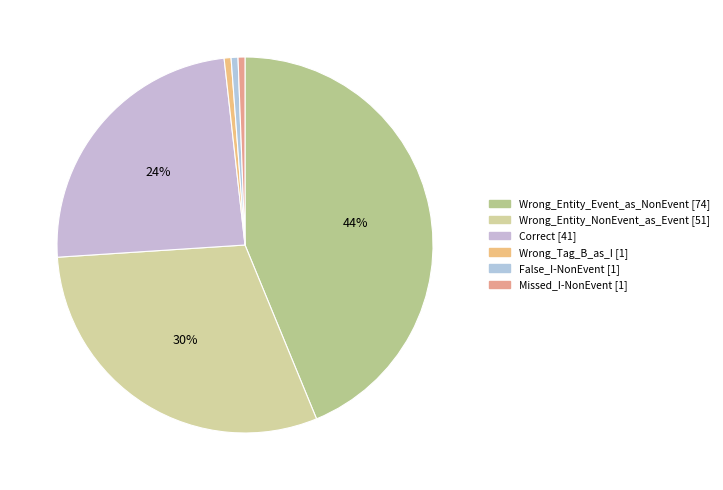

How many slices are in this pie chart?

6